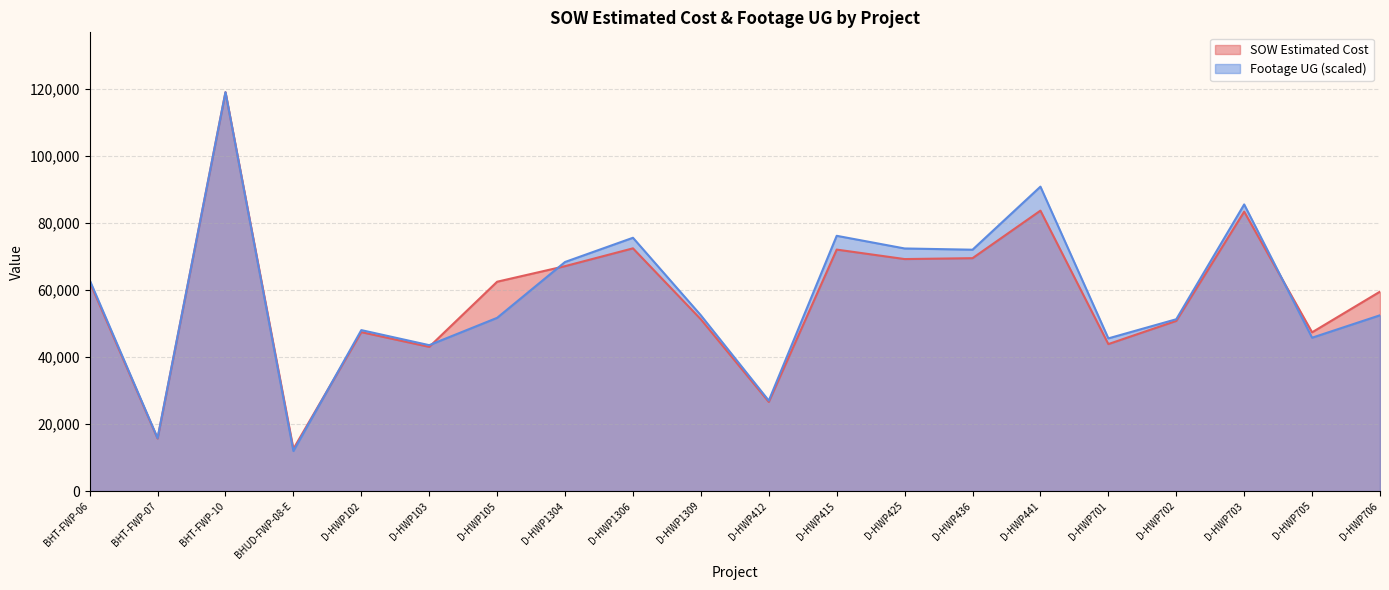

What is the approximate value of SOW Estimated Cost at BHT-FWP-07?

15690.1